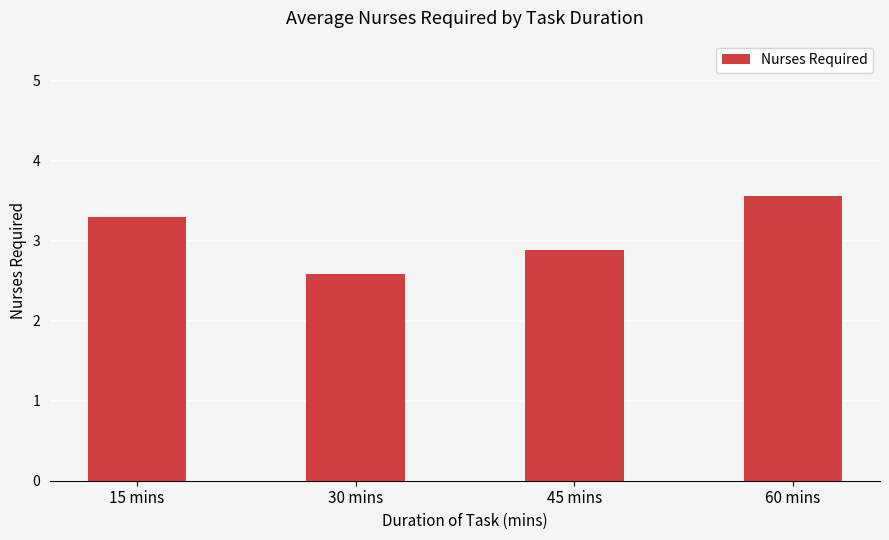

List the labels in order of value, largest first.

60 mins, 15 mins, 45 mins, 30 mins